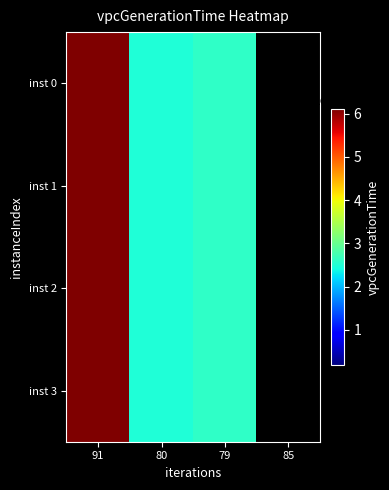

How many categories are shown in the chart?

4